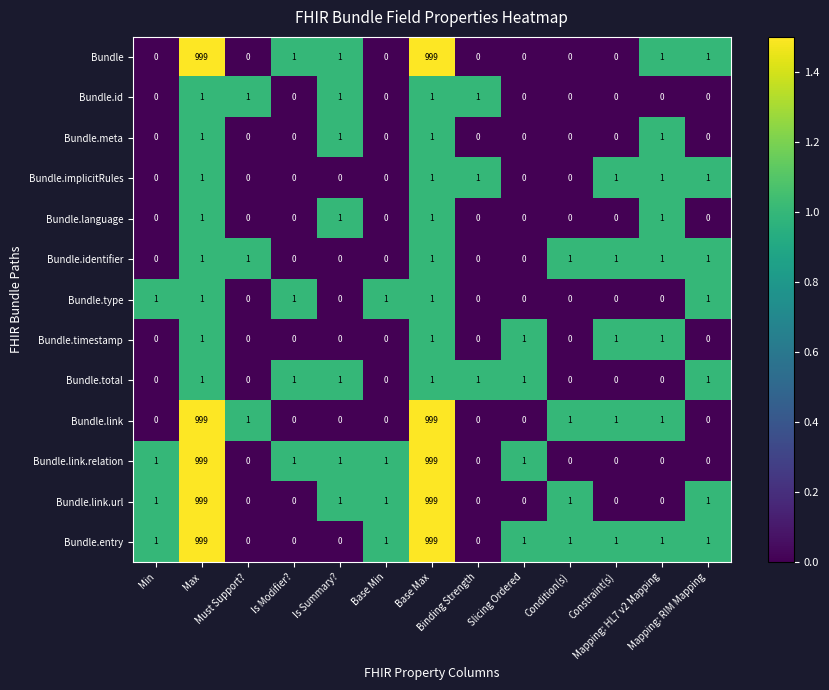

Count the Bundle.language values in the range 0 to 1.

13